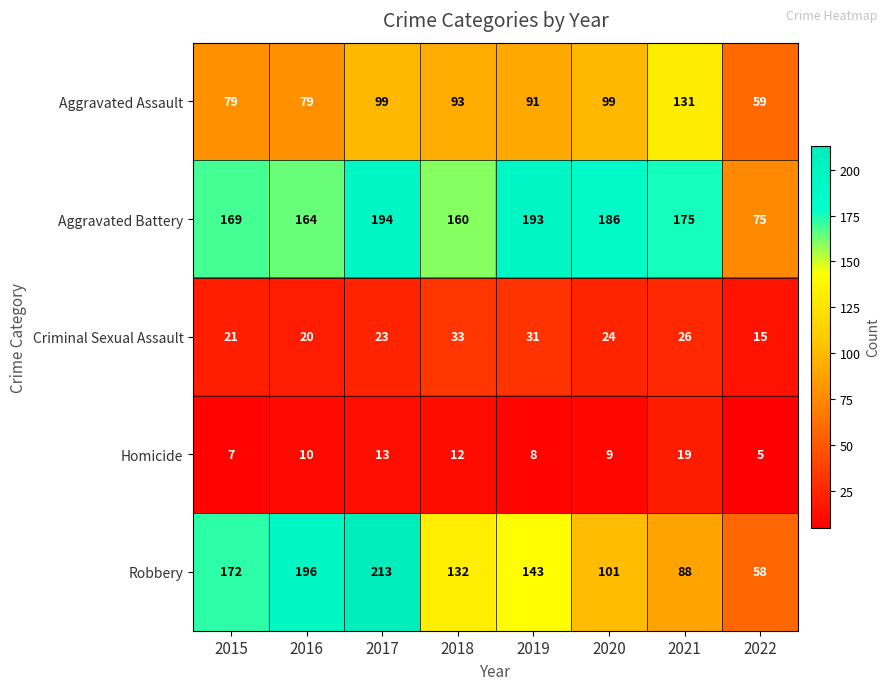

Where is Robbery nearest to the value 135?

2018